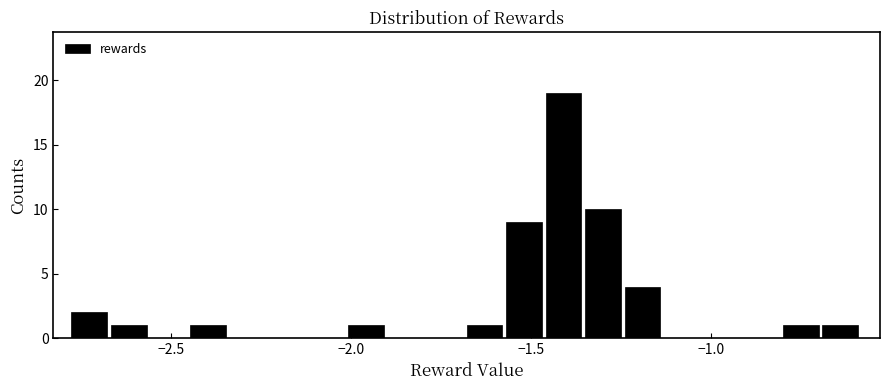

Around what value on the x-axis is the tallest bar? Give the approximate position of its centre, as read against the axis.

-1.40